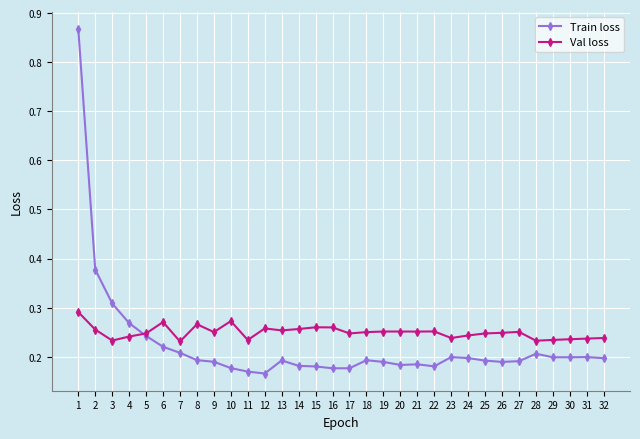

True or false: Val loss and Train loss cross at least once.

True